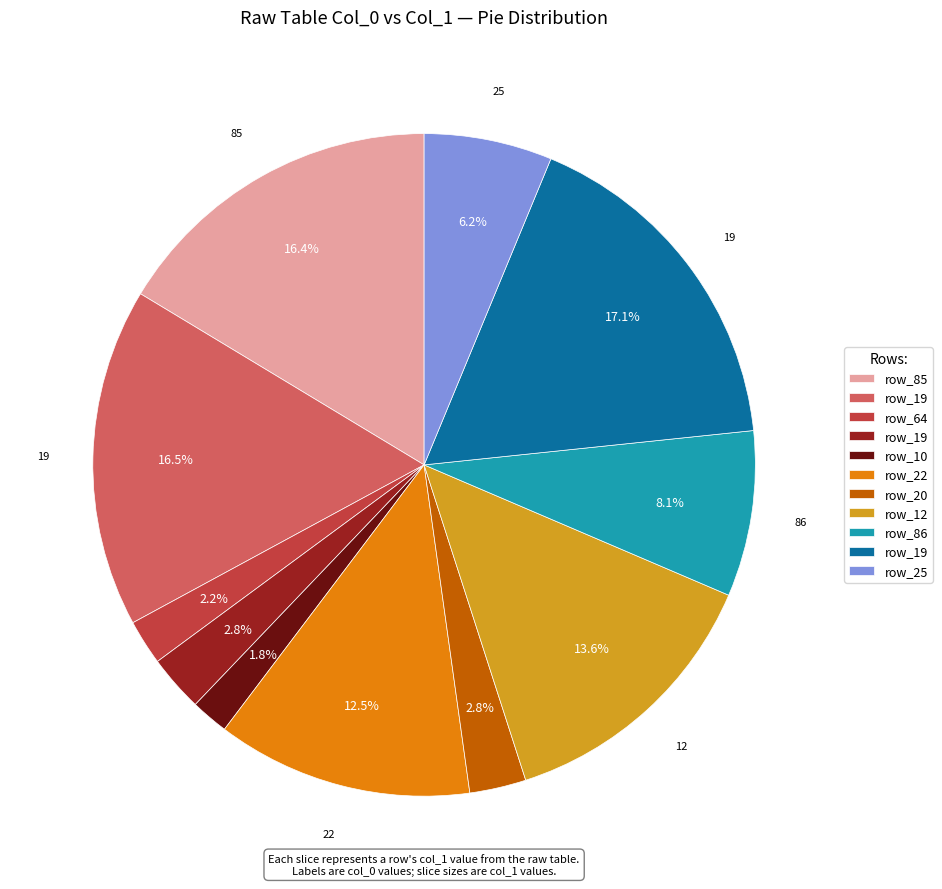

Is there any slice that represents more than half of the pie?

No